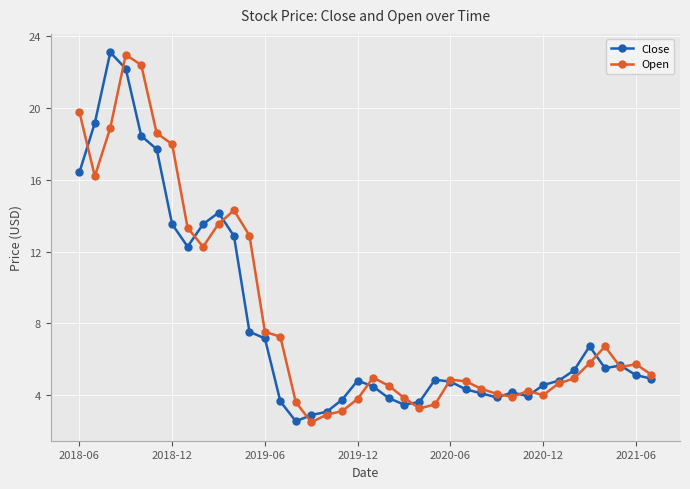

In Close, how many points are higher than both neighbors (excluding endpoints)?

7